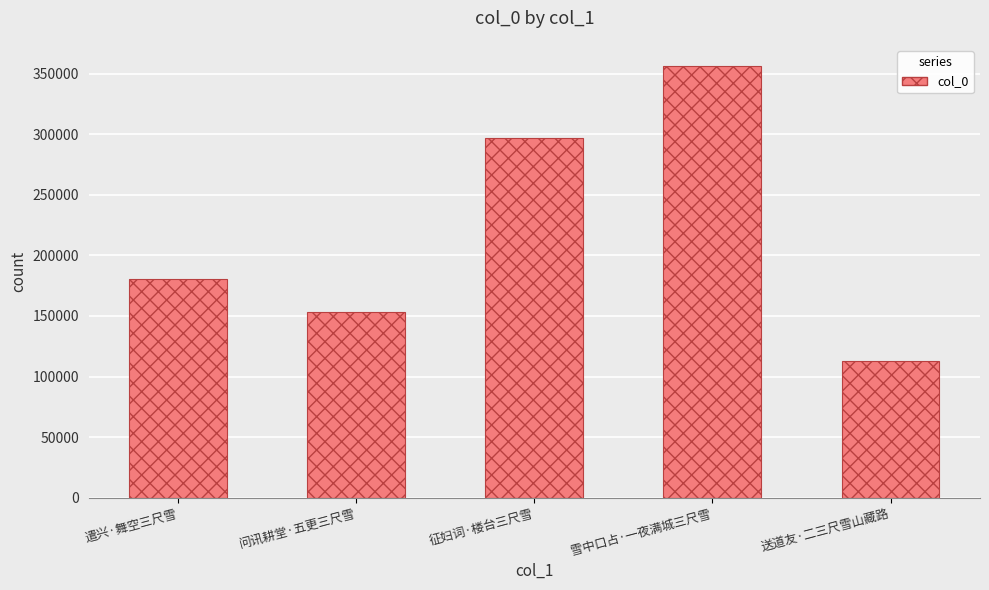

Which category has the lowest value across all series?

送道友·二三尺雪山藏路